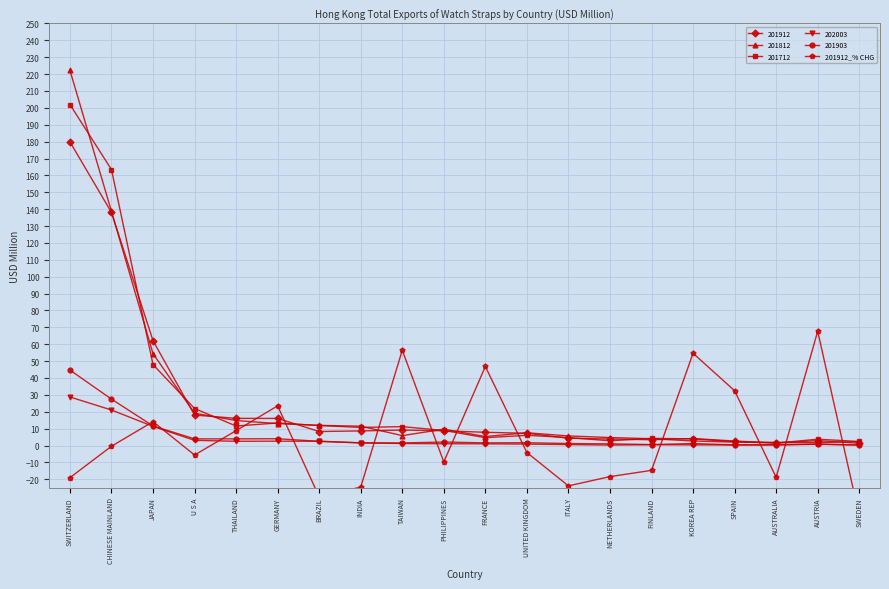

The value of 201712 at CHINESE MAINLAND is 253.6. True or false?

False